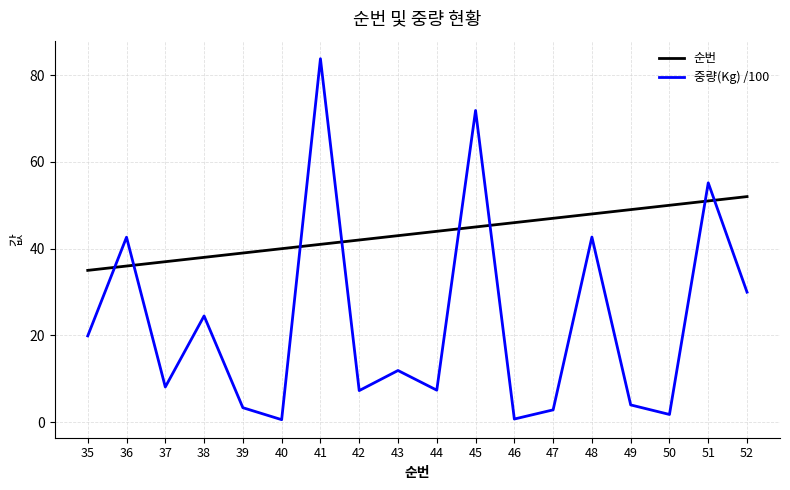

How many series are shown in this chart?

2